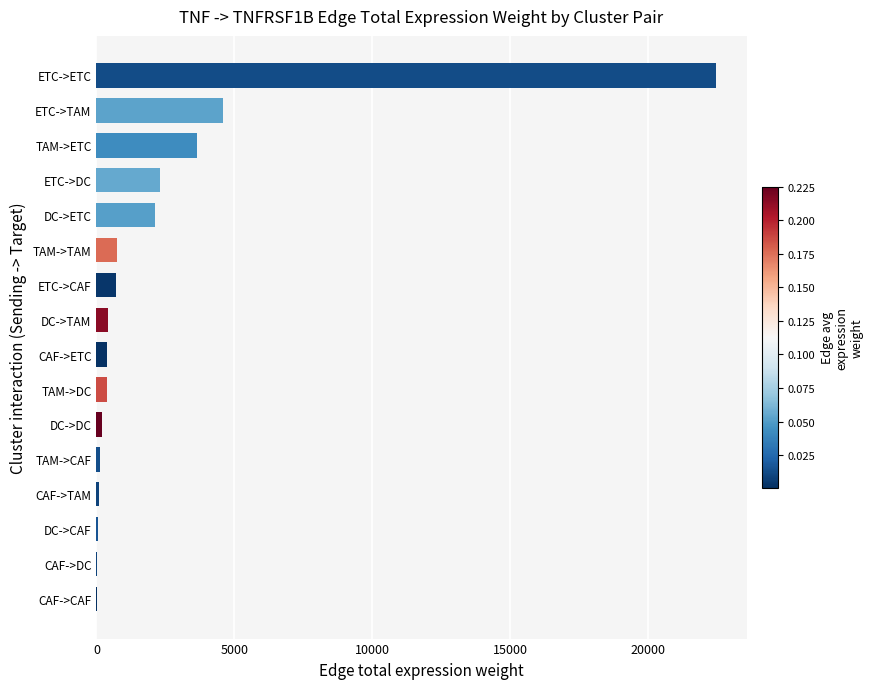

Read the value at TAM->ETC.

3645.4